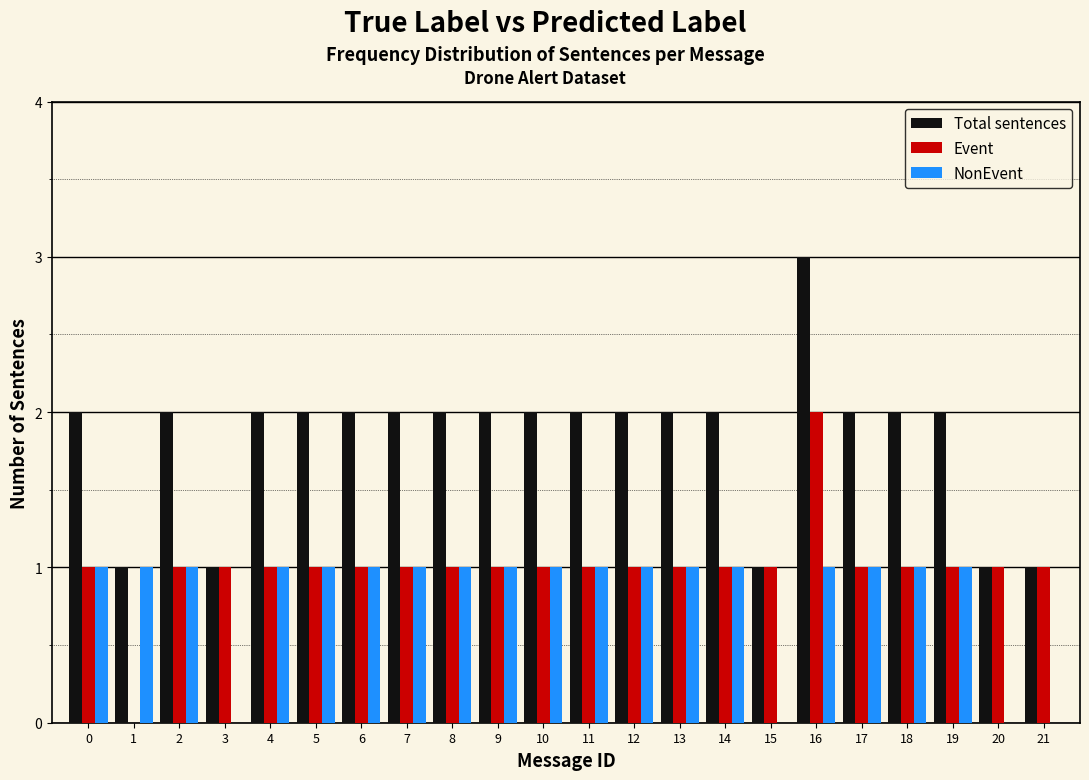

What is the highest value of the Total sentences series?

3